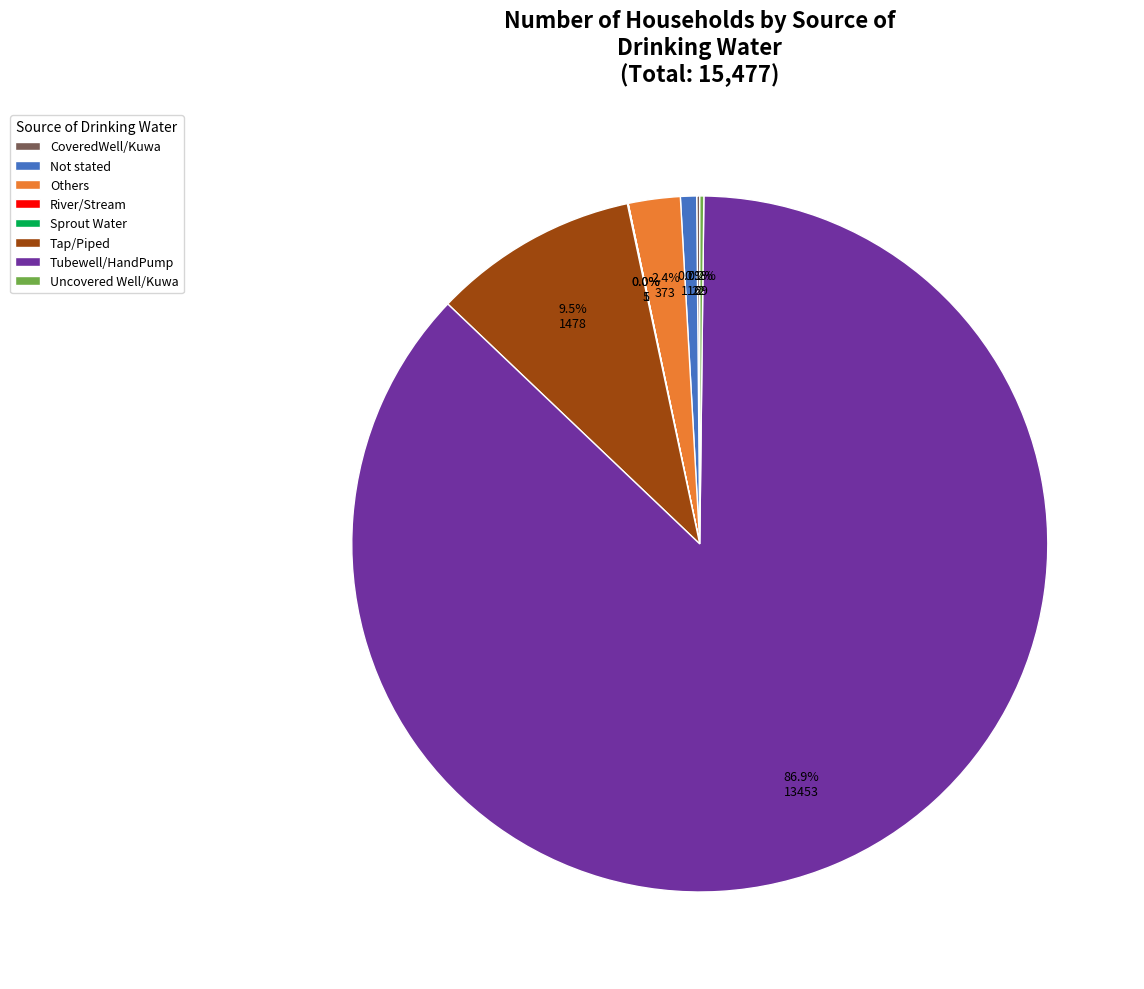

What is the largest slice in the pie chart?

Tubewell/HandPump